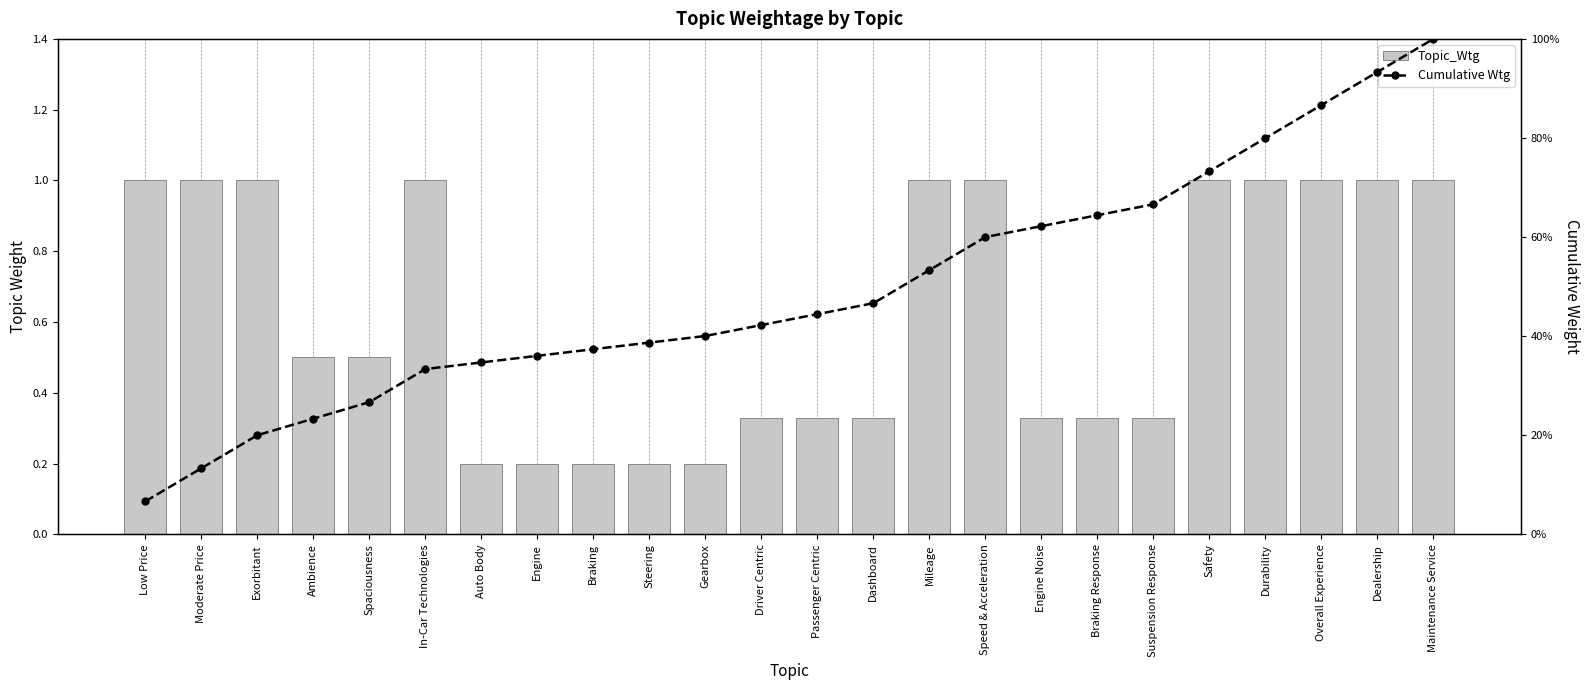

Are the bars grouped side by side (vs. stacked)?

Yes